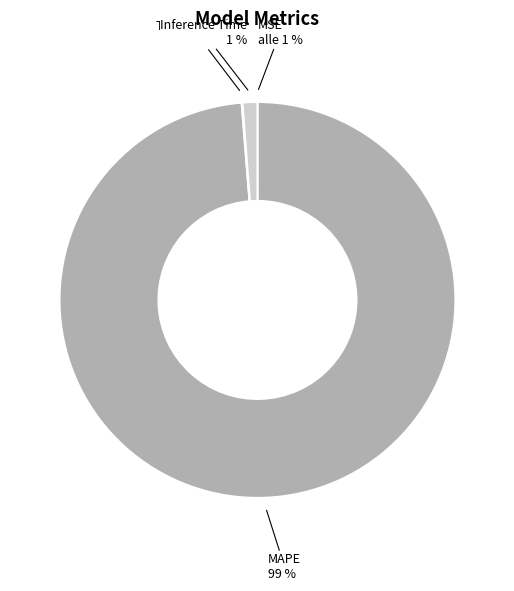

Which slice is the smallest?

MSE